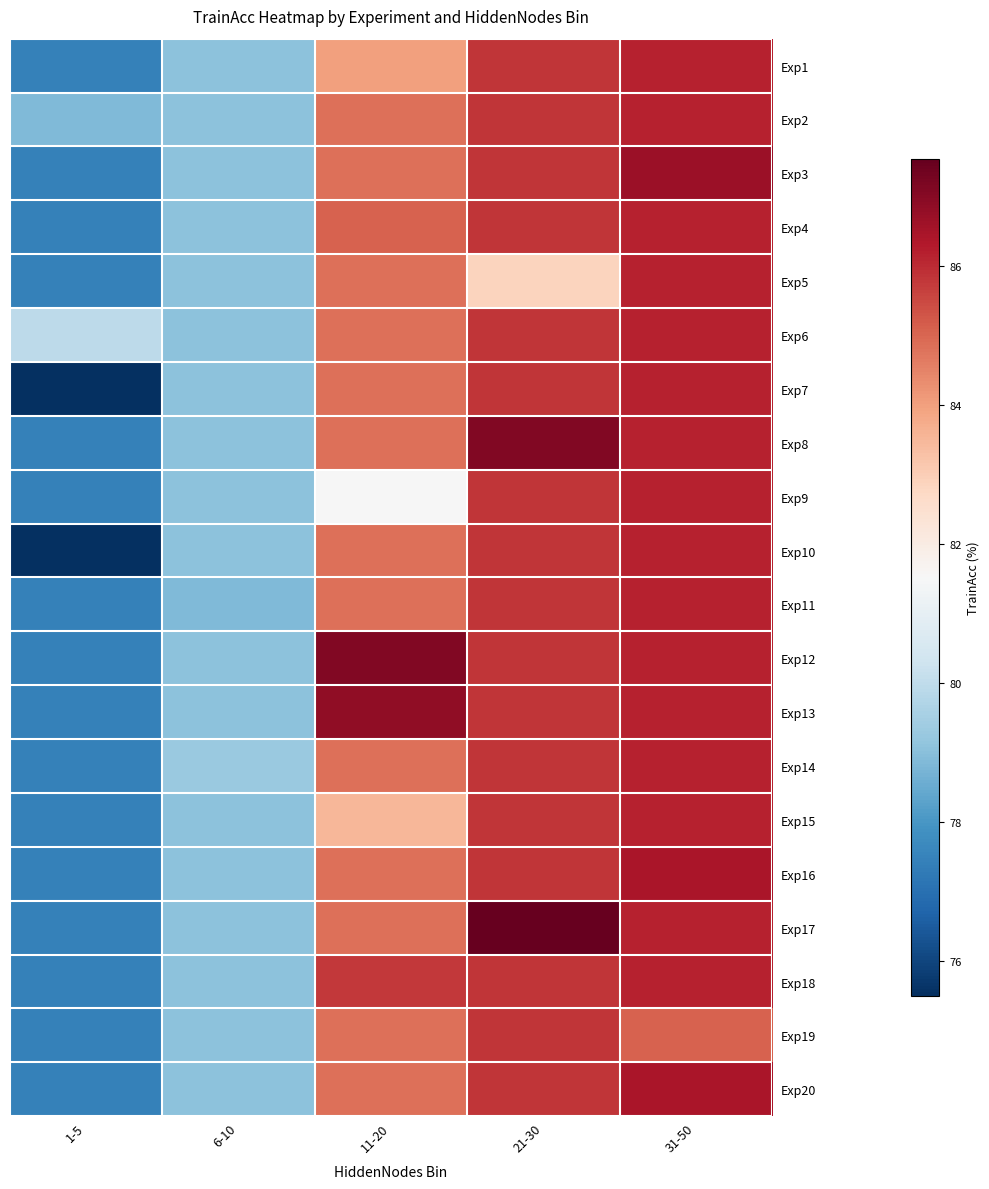

What is the spread (max minus min) of values at 21-30?

4.7